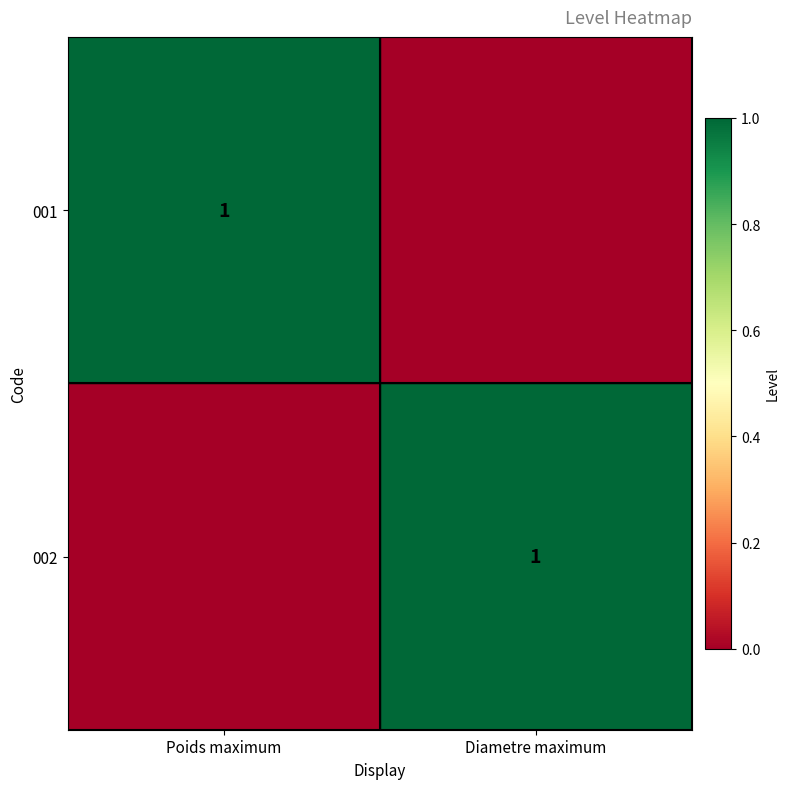

The 001 series shows 0 at Poids maximum. True or false?

False